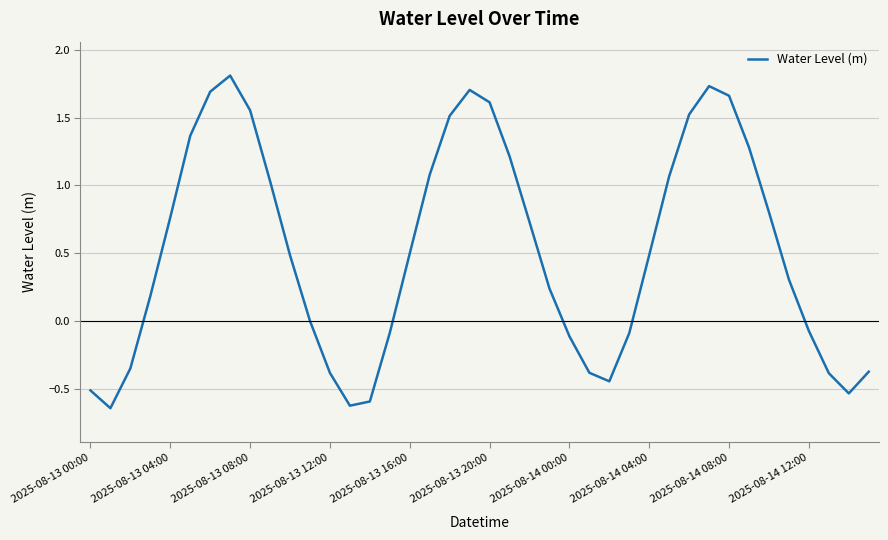

What is the greatest value displayed?

1.8